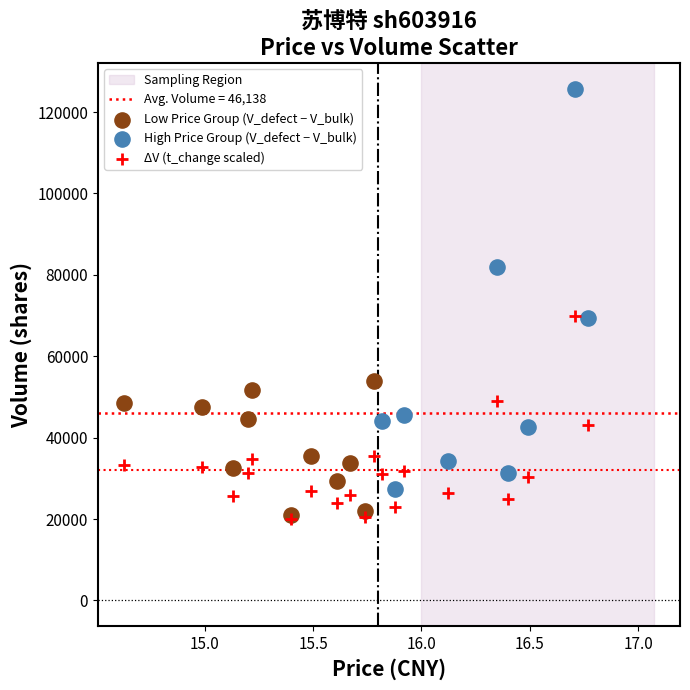

Which series reaches the maximum Y coordinate?

High Price Group (V_defect − V_bulk)